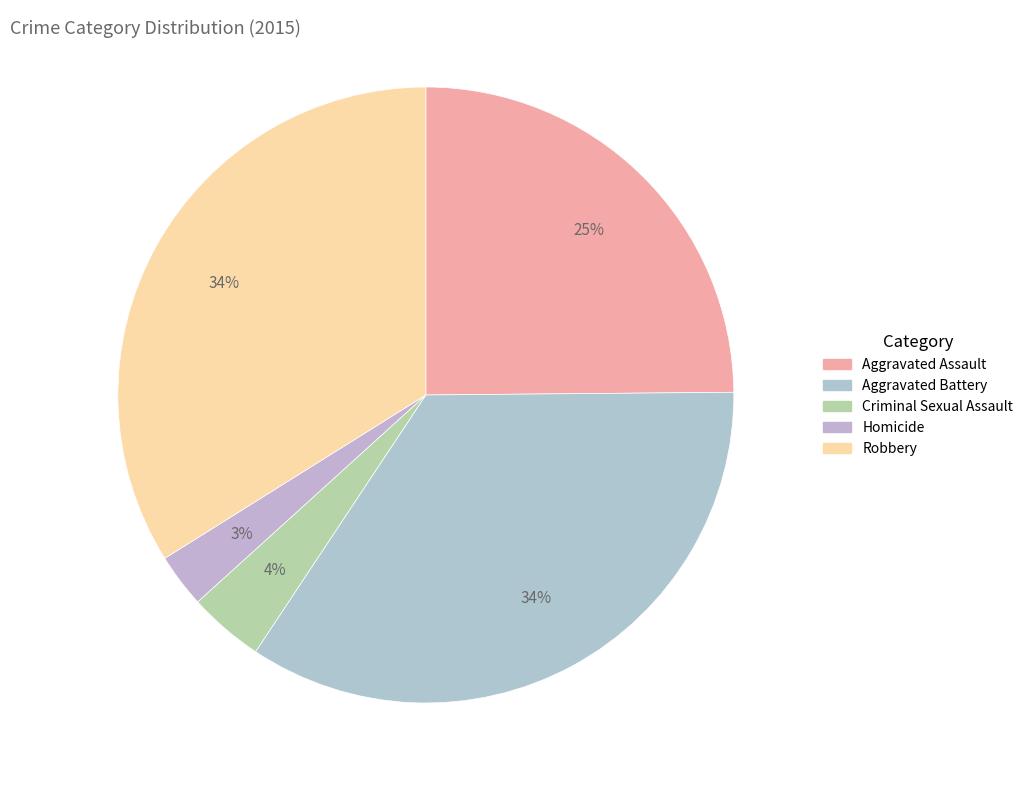

The Aggravated Battery slice represents 29% of the pie. True or false?

False